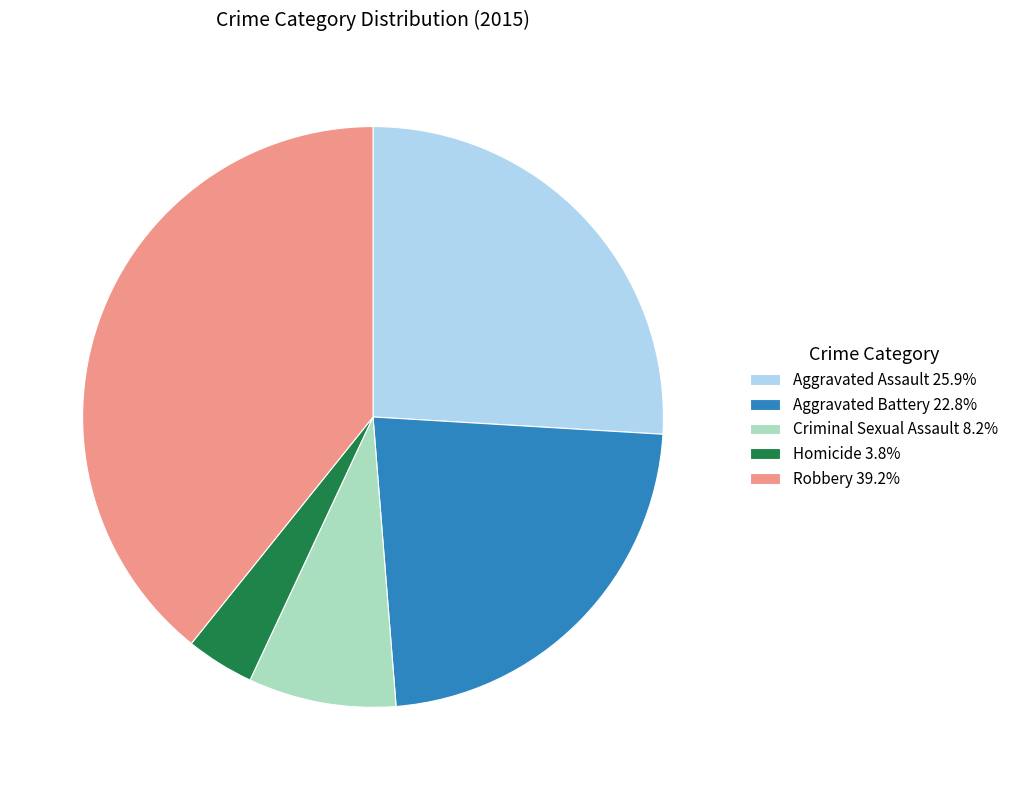

Combined, do Aggravated Assault 25.9% and Homicide 3.8% account for over 50%?

No